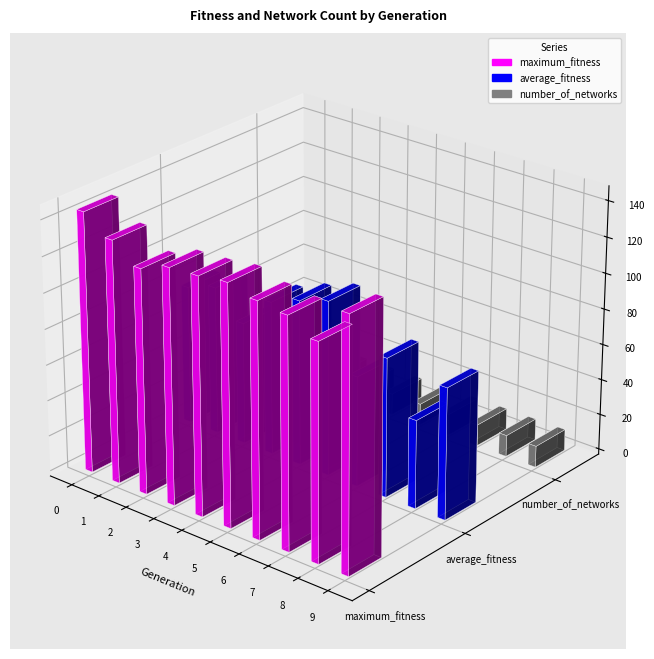

Which series has the largest range (max minus min)?

average_fitness